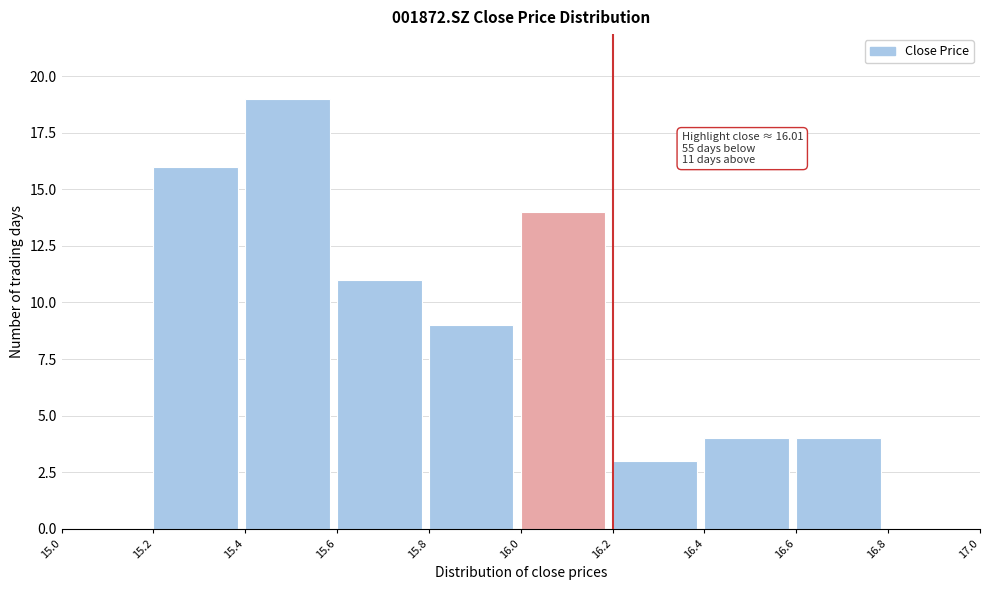

Which range on the x-axis has the tallest bar?

15.4 to 15.6